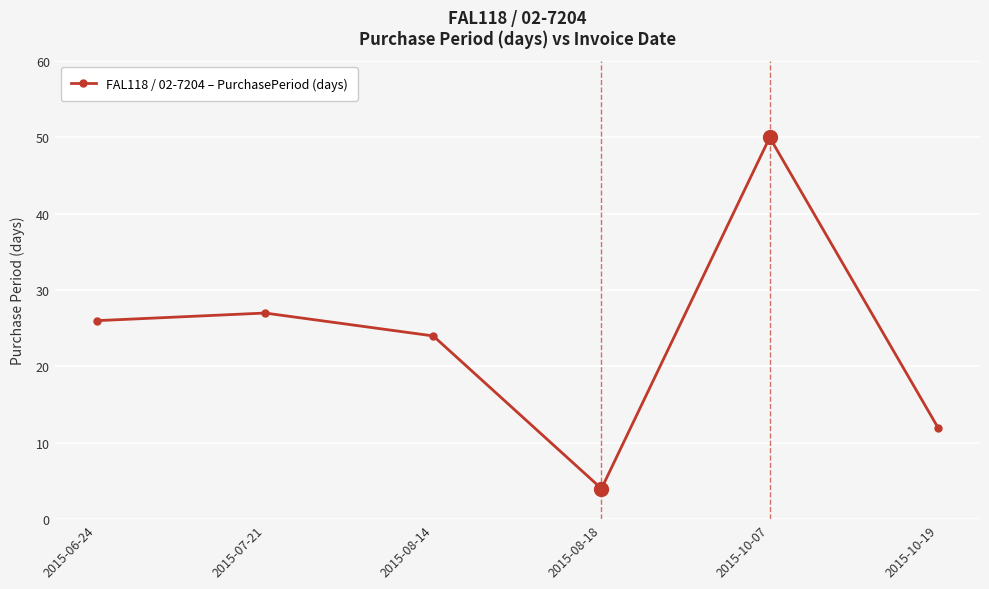

List the labels in order of value, largest first.

2015-10-07, 2015-07-21, 2015-06-24, 2015-08-14, 2015-10-19, 2015-08-18